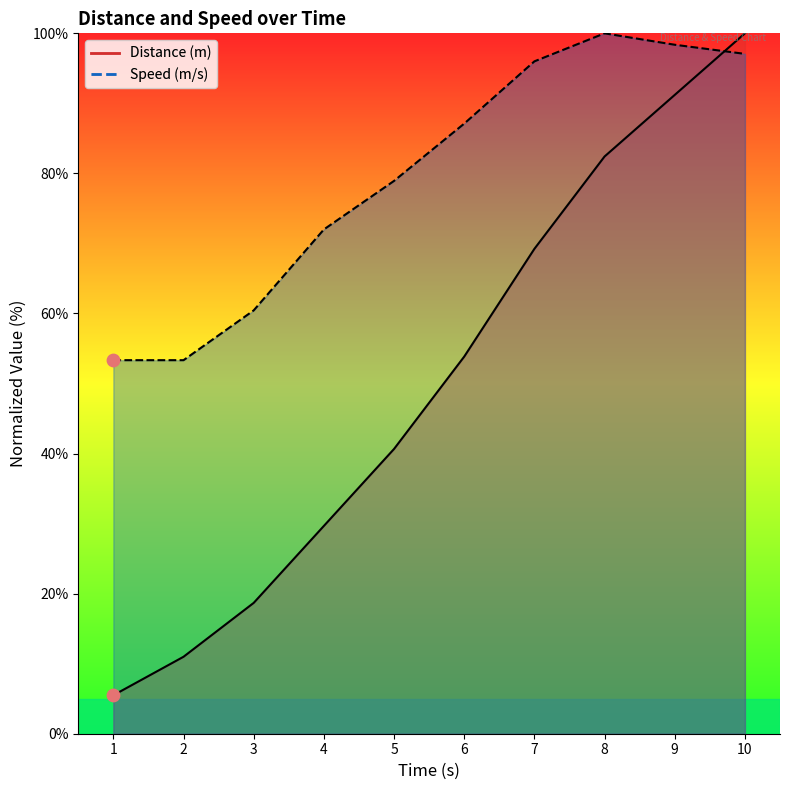

Which series has the largest total across all categories?

Speed (m/s)